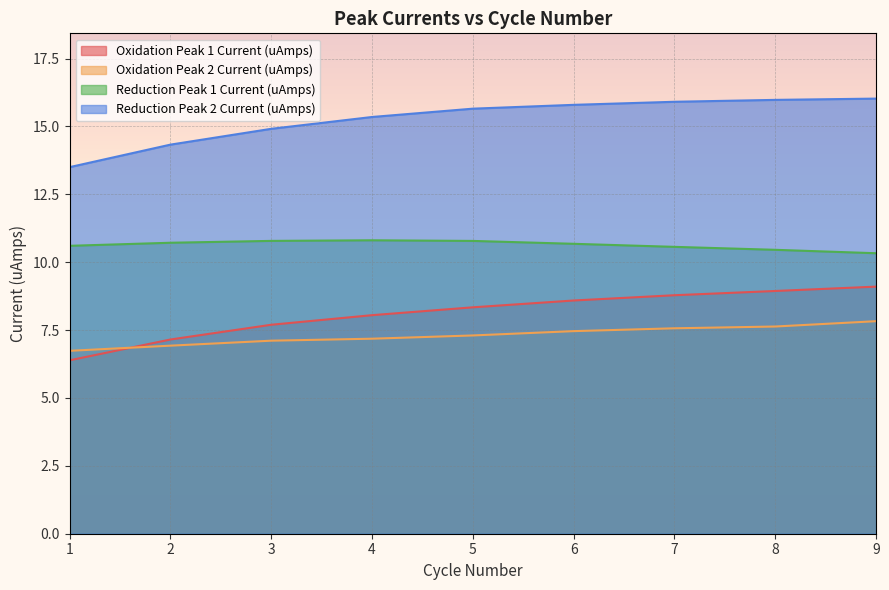

Reading right to left, what are all the values shown in this chart?

Oxidation Peak 1 Current (uAmps): 9=9.1	8=8.9	7=8.8	6=8.6	5=8.3	4=8.0	3=7.7	2=7.2	1=6.4
Oxidation Peak 2 Current (uAmps): 9=7.8	8=7.6	7=7.6	6=7.5	5=7.3	4=7.2	3=7.1	2=6.9	1=6.7
Reduction Peak 1 Current (uAmps): 9=10.3	8=10.5	7=10.6	6=10.7	5=10.8	4=10.8	3=10.8	2=10.7	1=10.6
Reduction Peak 2 Current (uAmps): 9=16.0	8=16.0	7=15.9	6=15.8	5=15.7	4=15.3	3=14.9	2=14.3	1=13.5